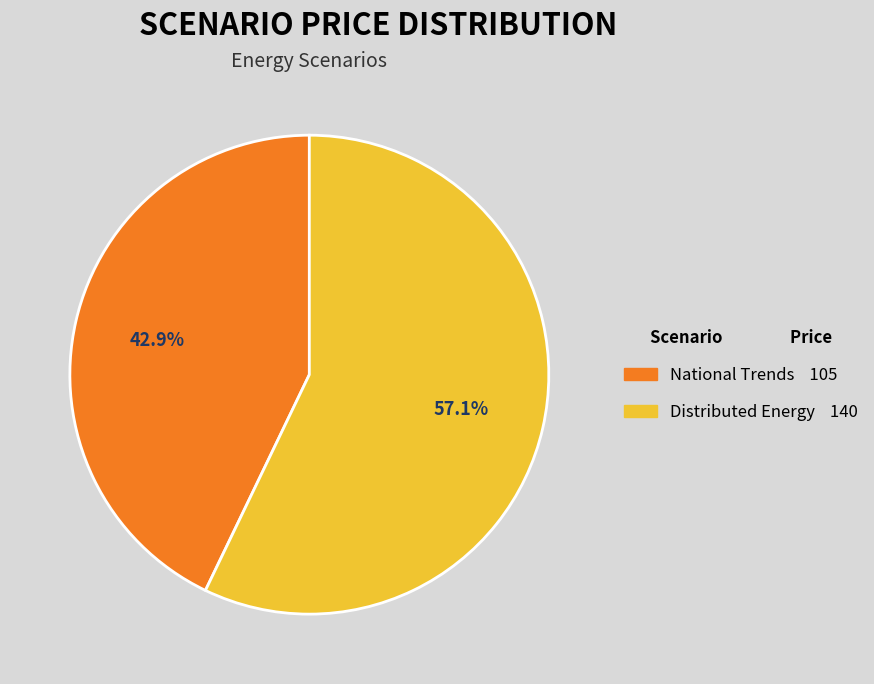

Which slice is the smallest?

National Trends